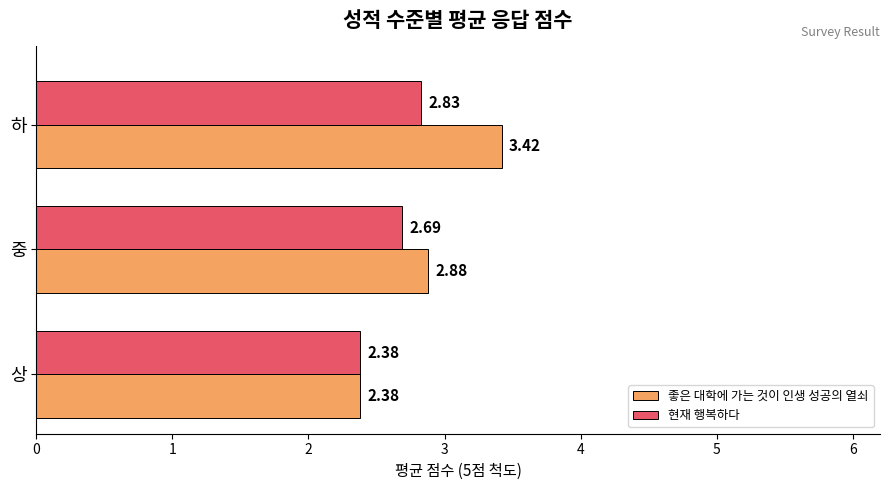

At how many categories does at least one series exceed 2?

3